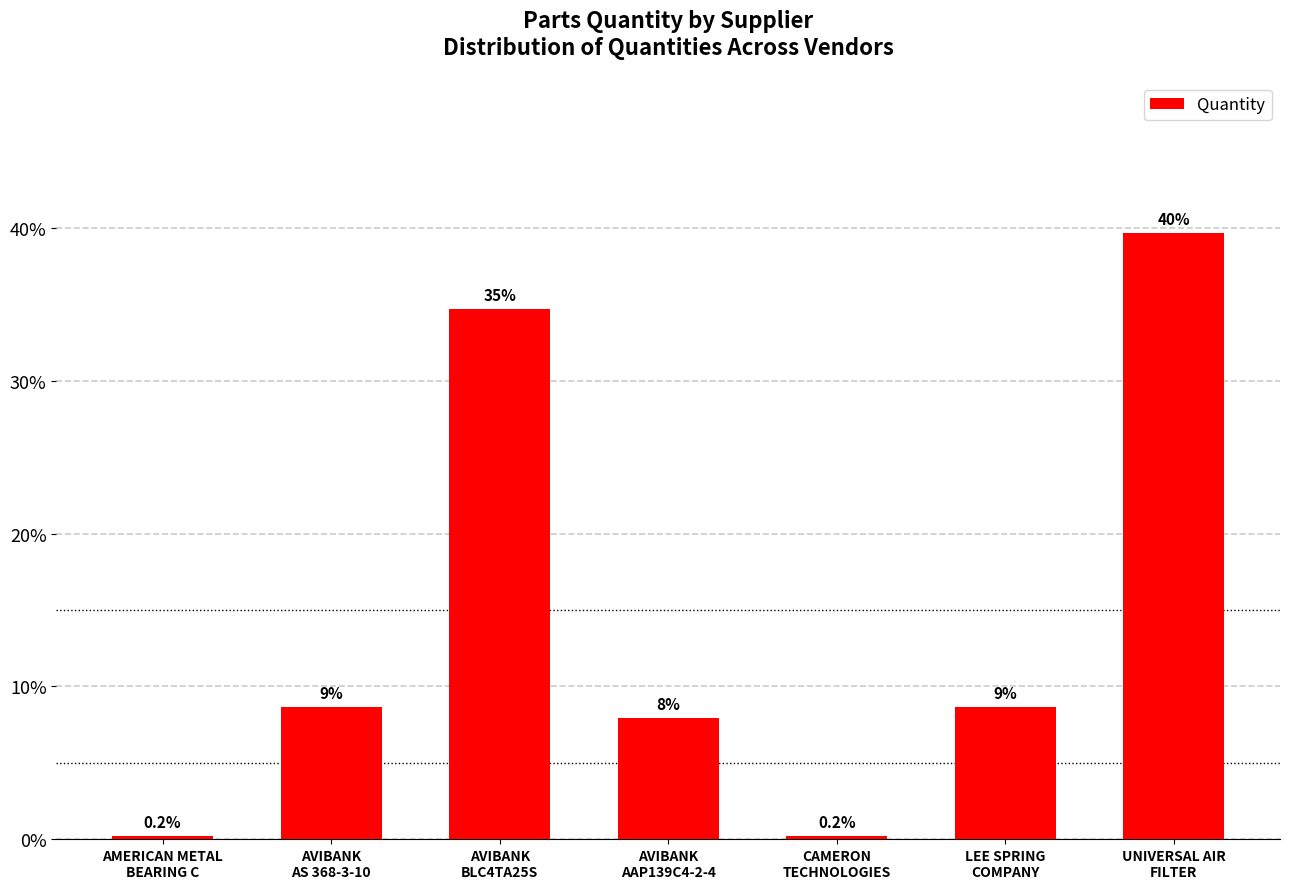

True or false: the data shows 3.2 at AVIBANK
AAP139C4-2-4.

False